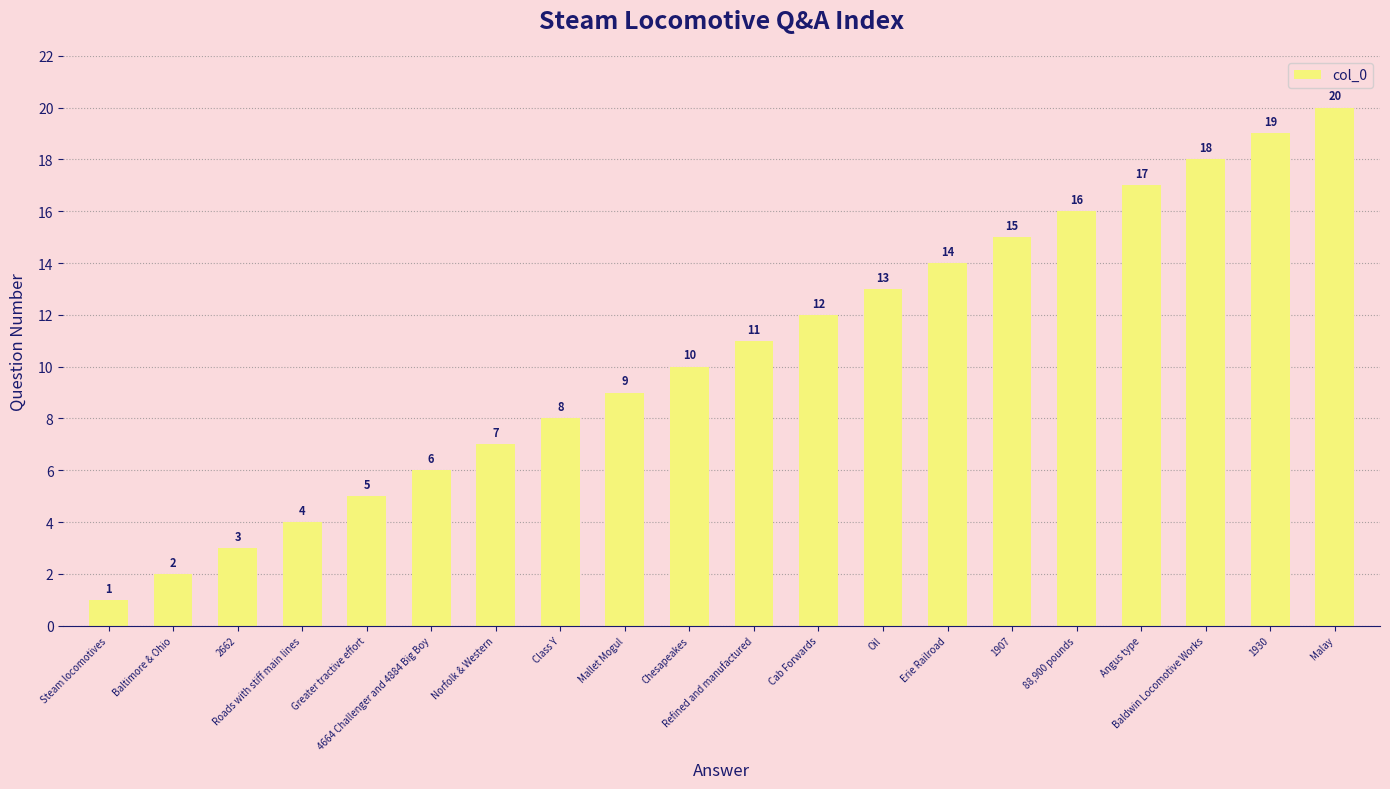

What is the difference between the maximum and minimum values?

19